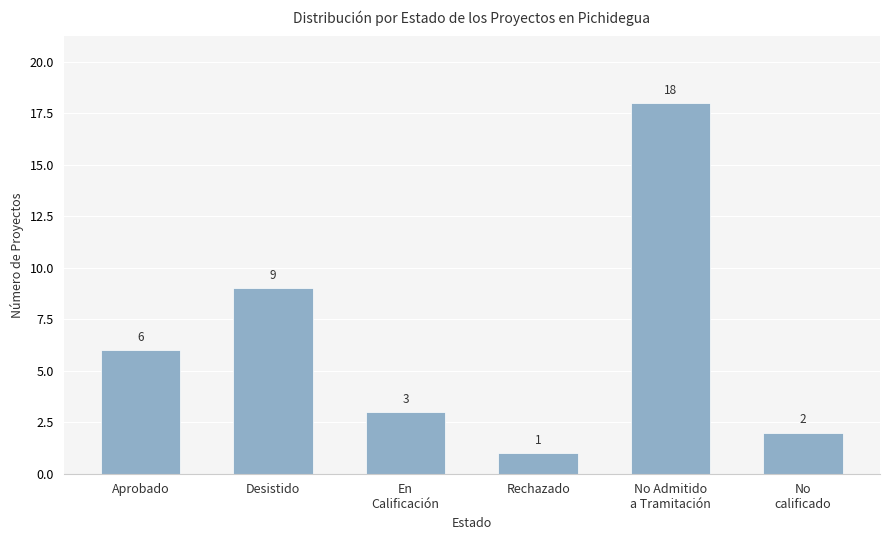

How many series are shown in this chart?

1